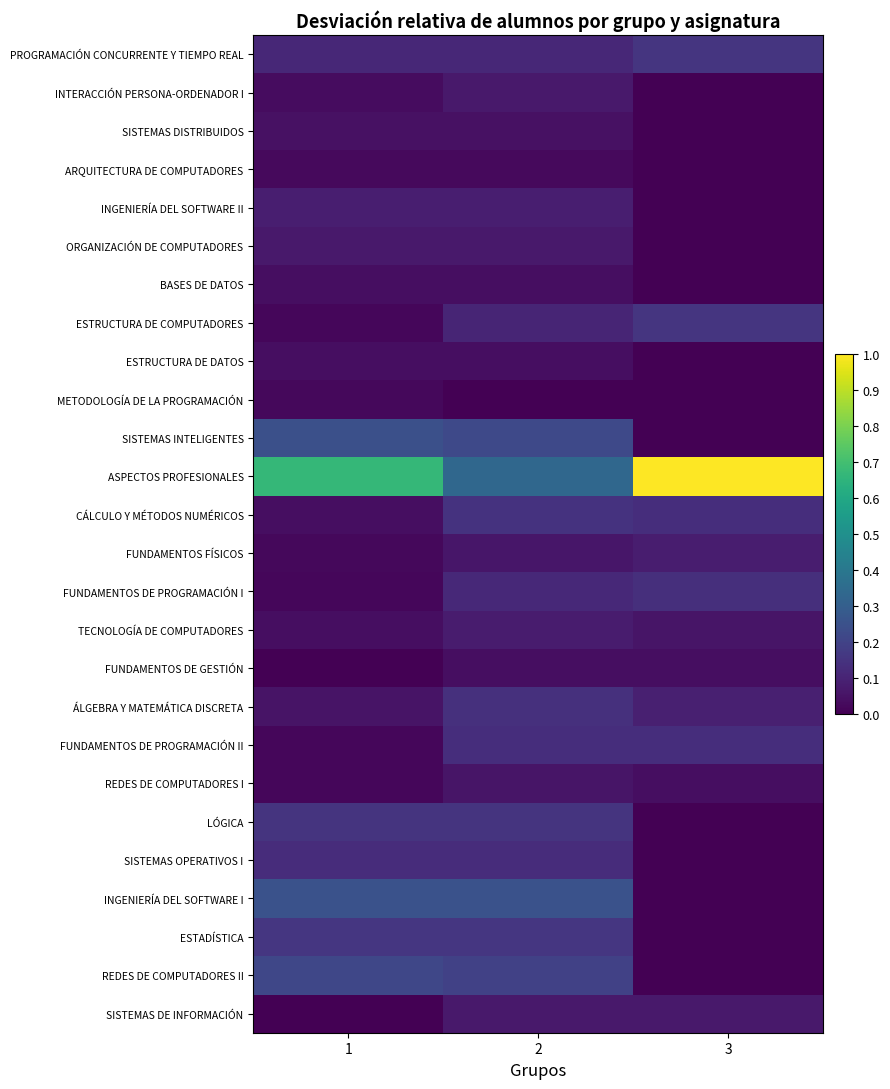

At which category is the sum across all series the highest?

2